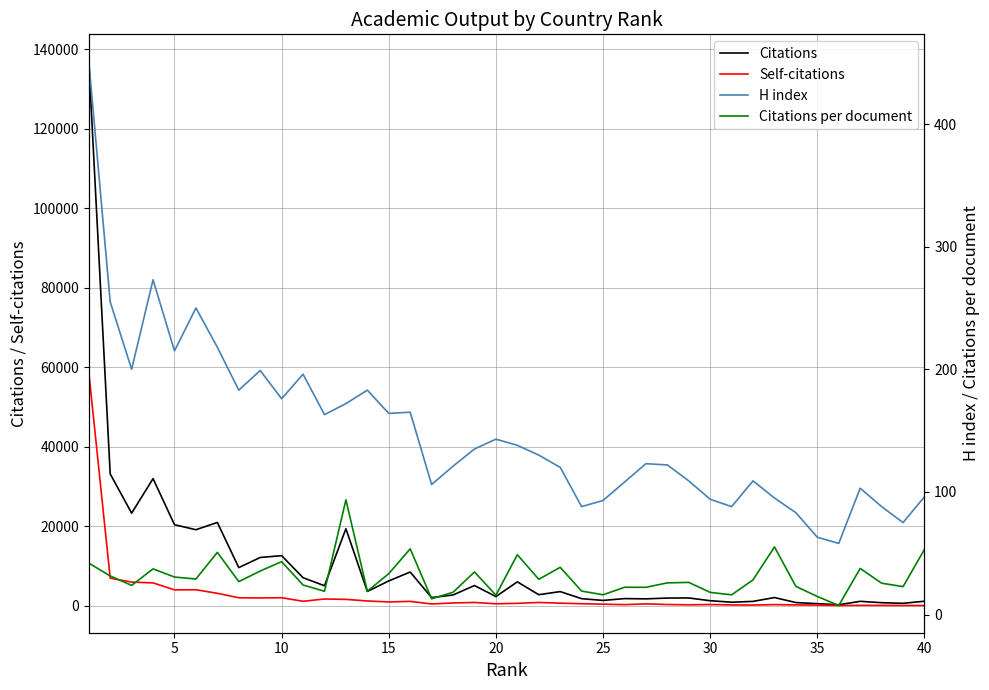

How many values in the H index series exceed 130?

19